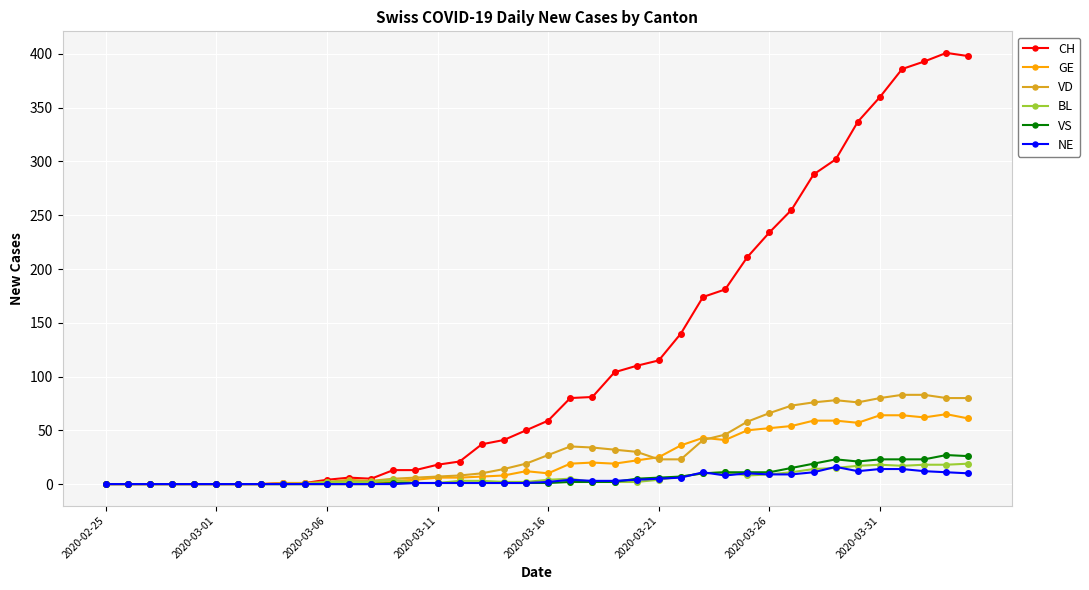

What is the greatest value displayed?

401